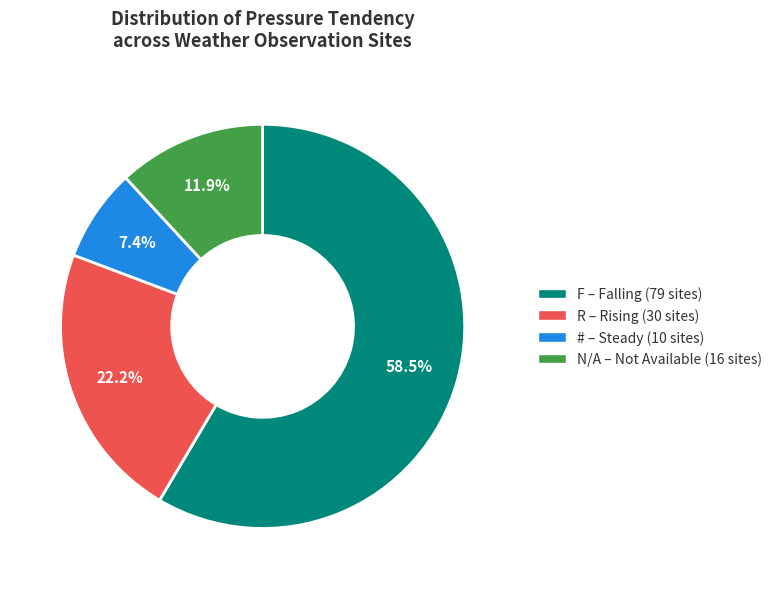

How many segments does this pie chart have?

4